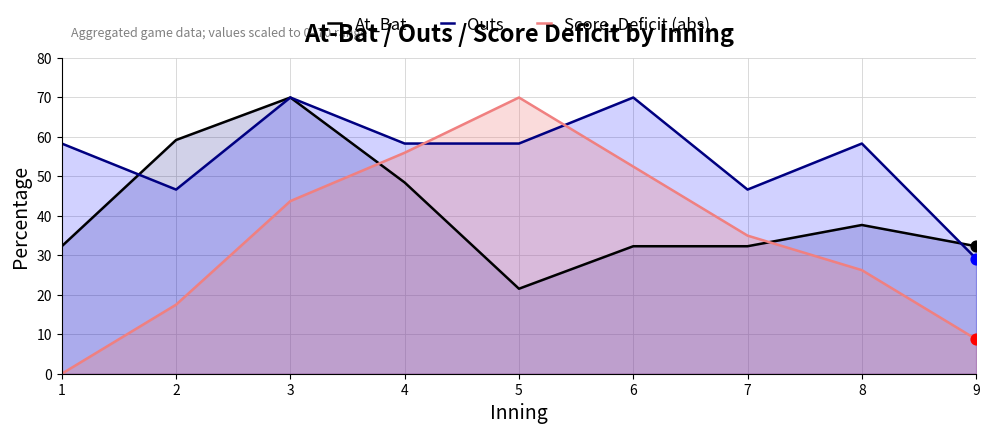

Is the value of At_Bat at 2 greater than the value of Outs at 7?

Yes